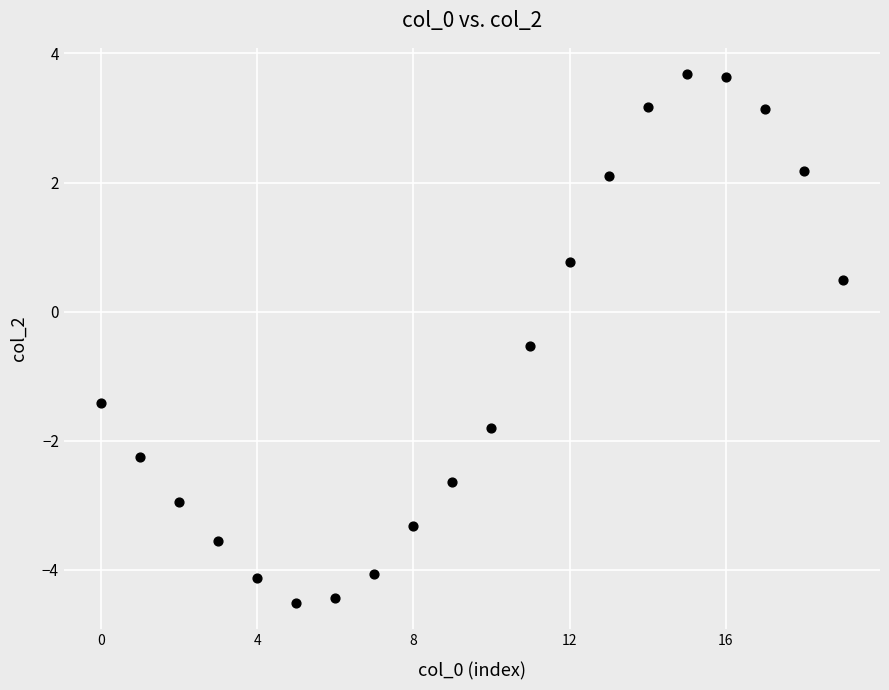

What is the range of Y values (max minus min)?

8.2